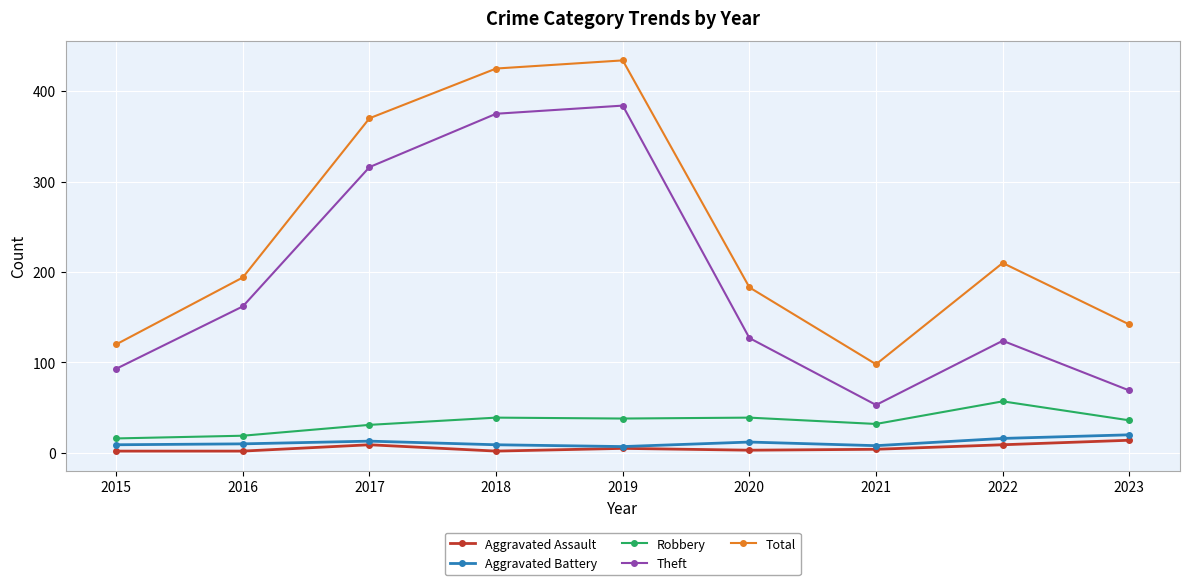

Is it true that Theft equals 208 at 2017?

False